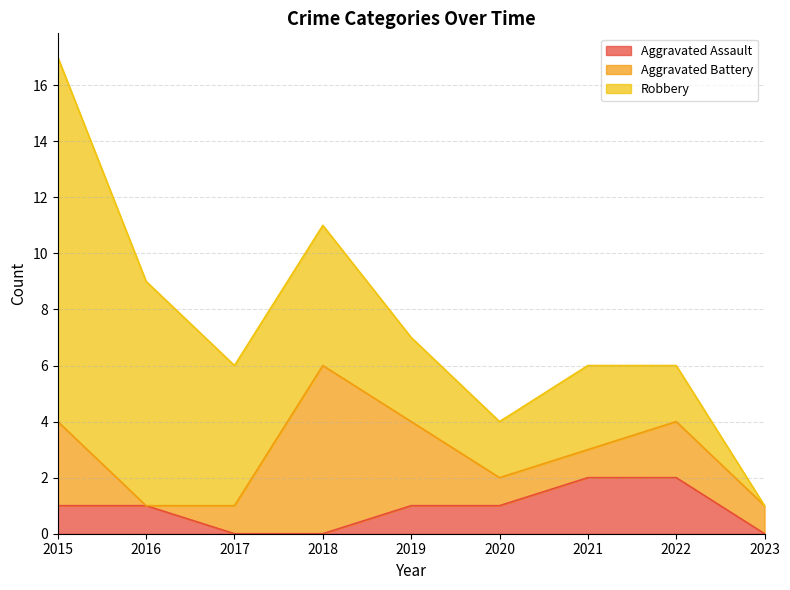

Where is the first local minimum for Aggravated Battery?

2016